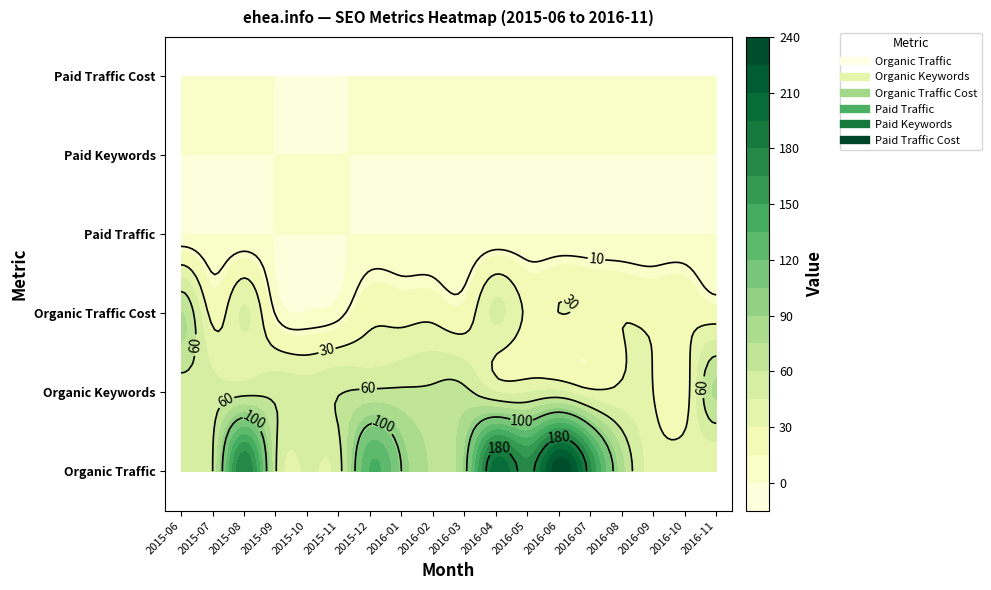

Rank the series at 2016-06 from lowest to highest value.

Paid Traffic, Paid Keywords, Paid Traffic Cost, Organic Traffic Cost, Organic Keywords, Organic Traffic